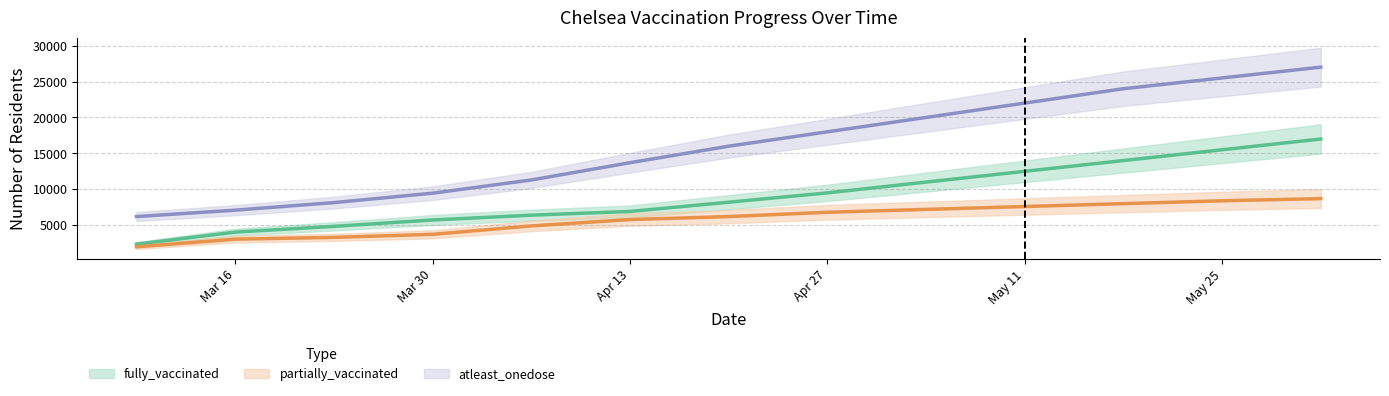

The fully_vaccinated series shows 5744 at May 25. True or false?

False